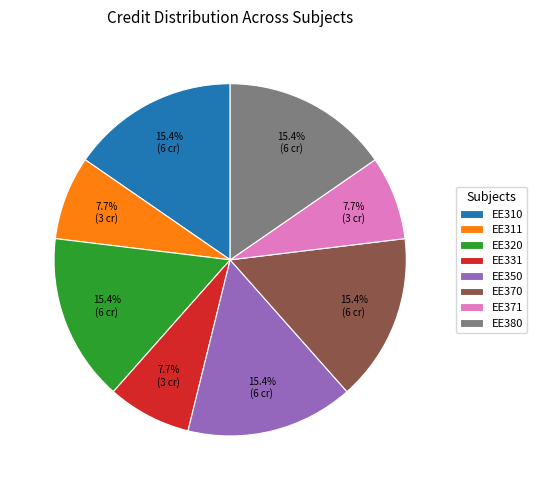

Does any single category account for the majority?

No